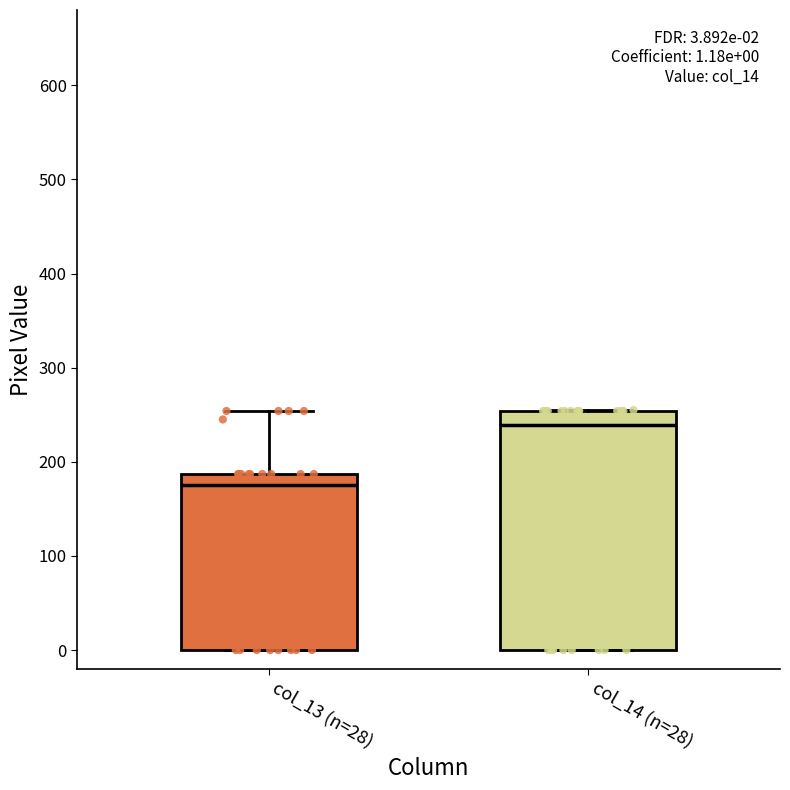

Which box is the tallest, from its lower edge to its upper edge?

col_14 (n=28)